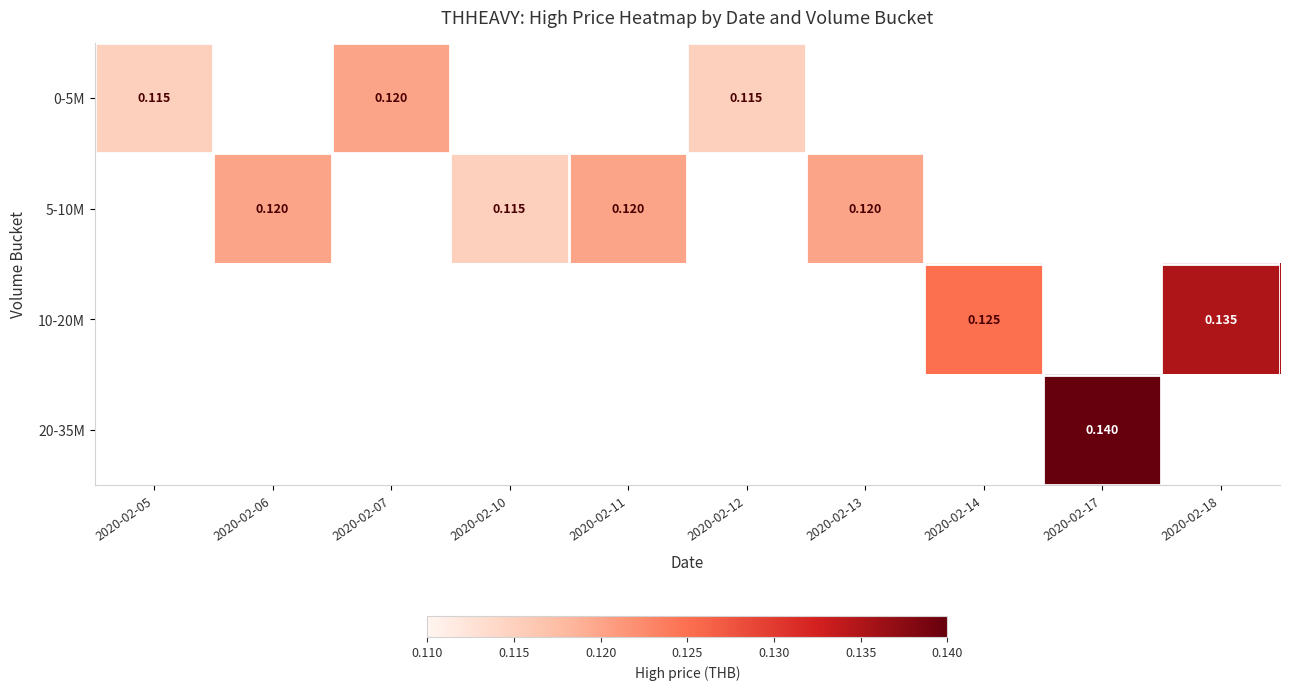

Between 2020-02-12 and 2020-02-11, which is larger?

2020-02-11